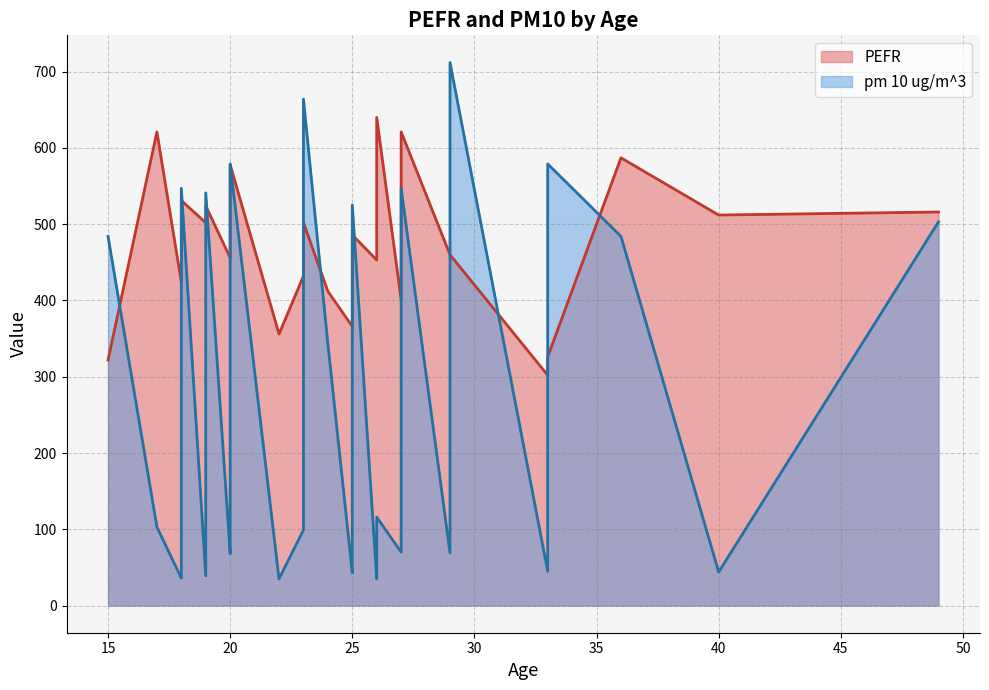

Where is pm 10 ug/m^3 nearest to the value 373?

24